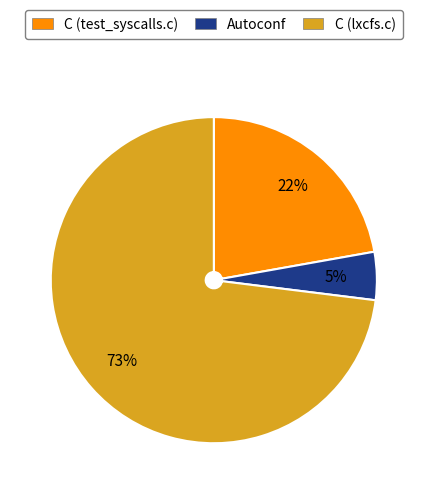

How many segments does this pie chart have?

3